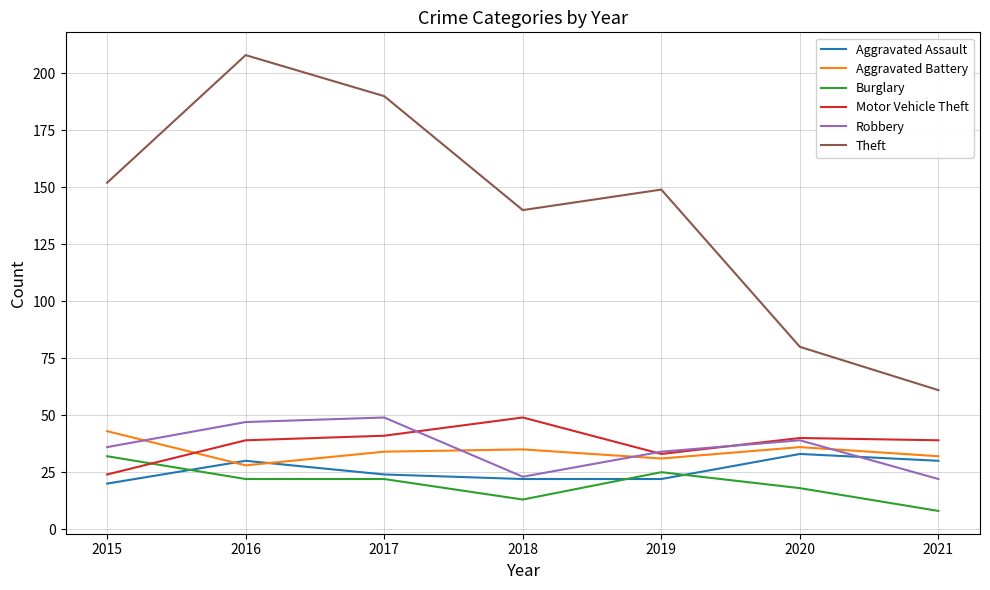

Is it true that Aggravated Battery equals 32 at 2021?

True